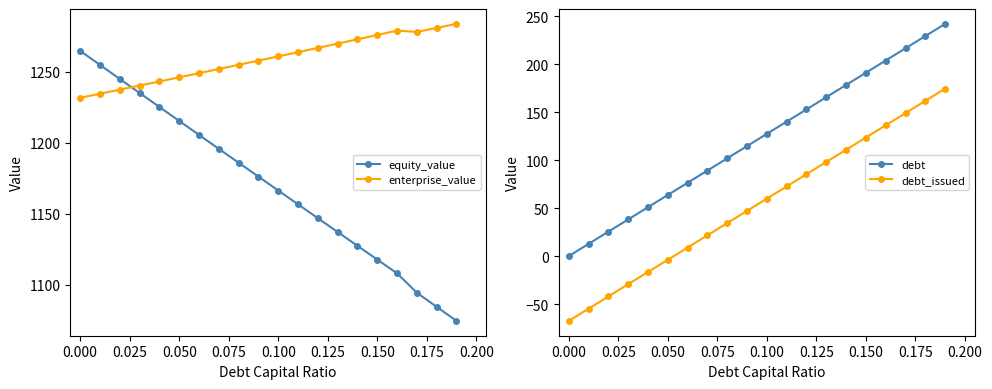

What is the approximate value of equity_value at 0.050?

1215.4